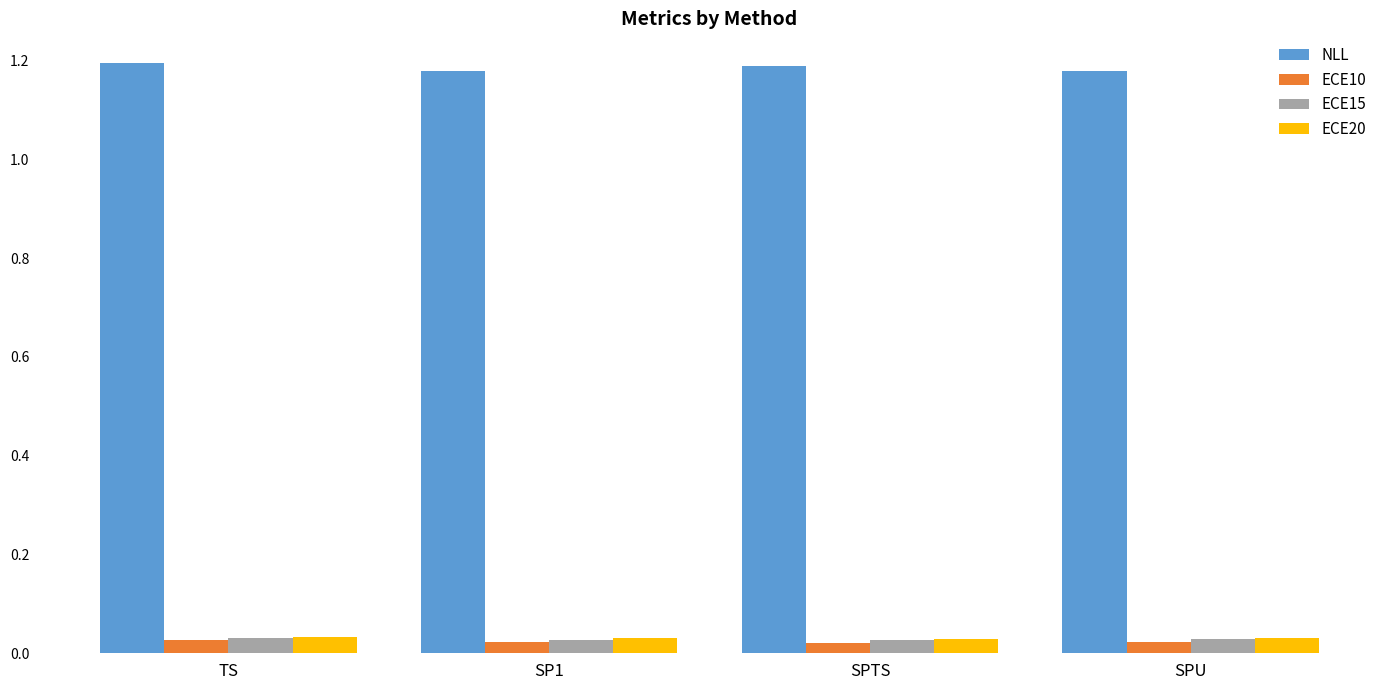

Which series has the largest total across all categories?

NLL